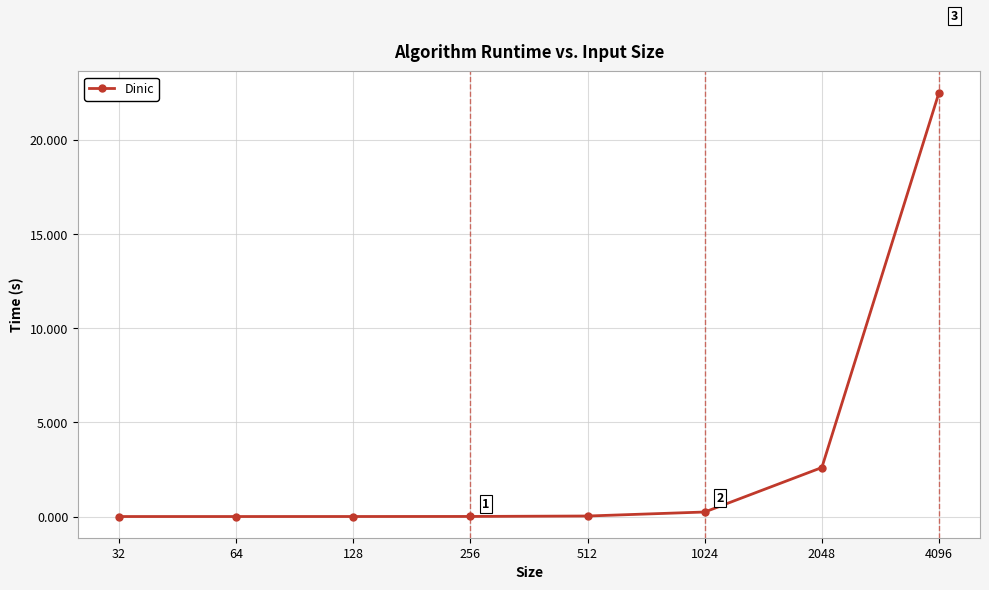

What is the average value?

3.2